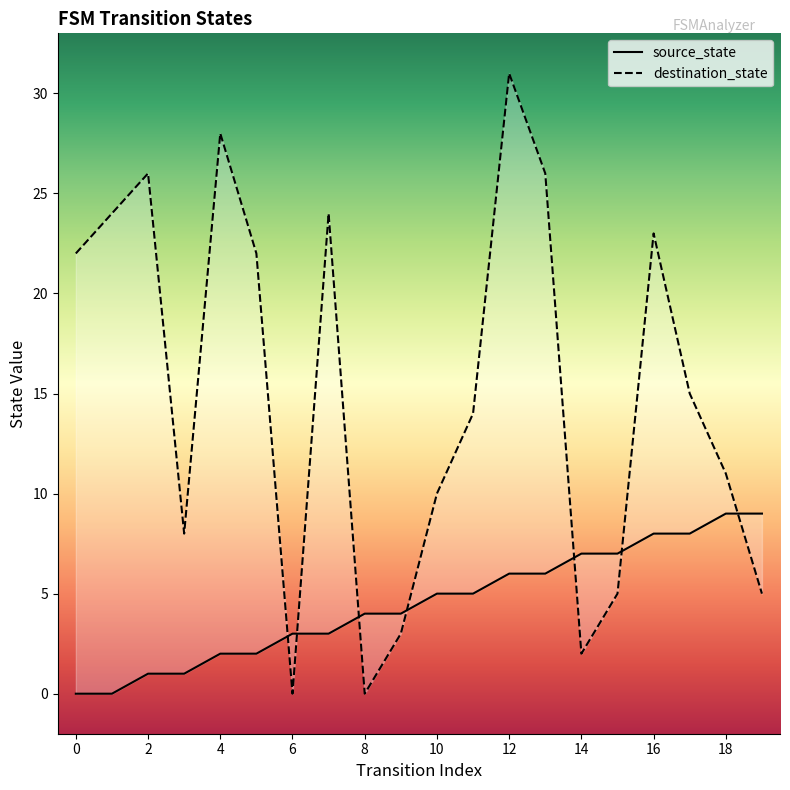

Is the value of destination_state at 11 greater than the value of source_state at 17?

Yes